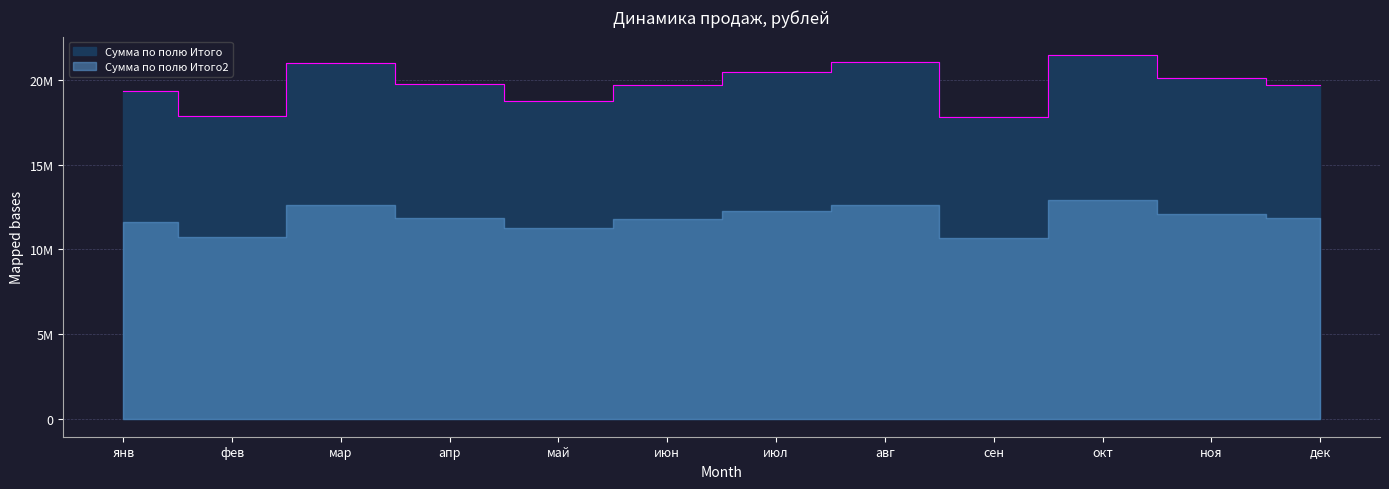

List the labels in order of value, largest first.

окт, авг, мар, июл, ноя, апр, дек, июн, янв, май, фев, сен